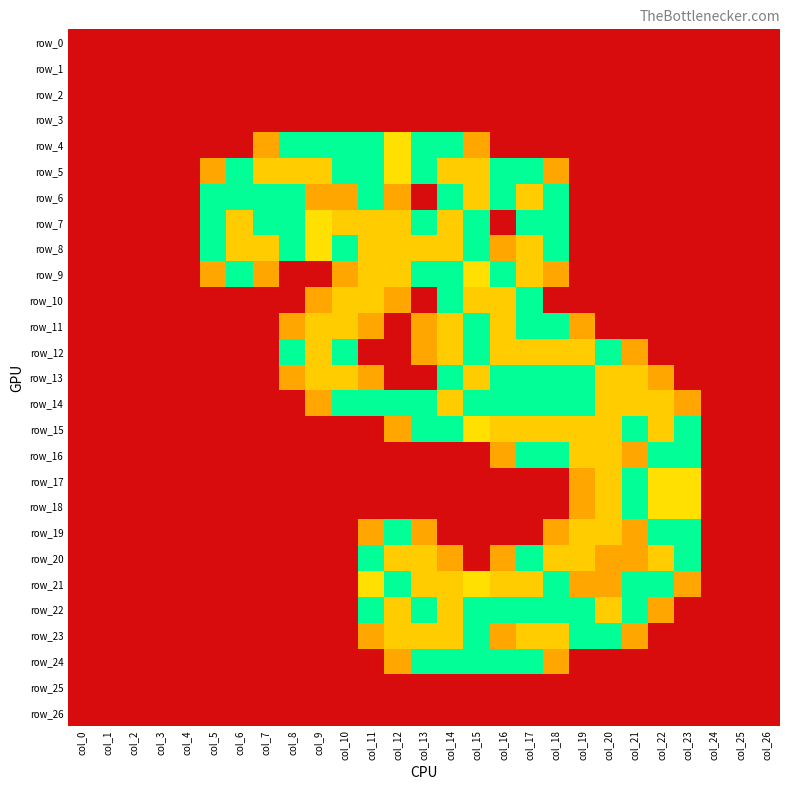

The row_1 series shows 0.0 at col_25. True or false?

True